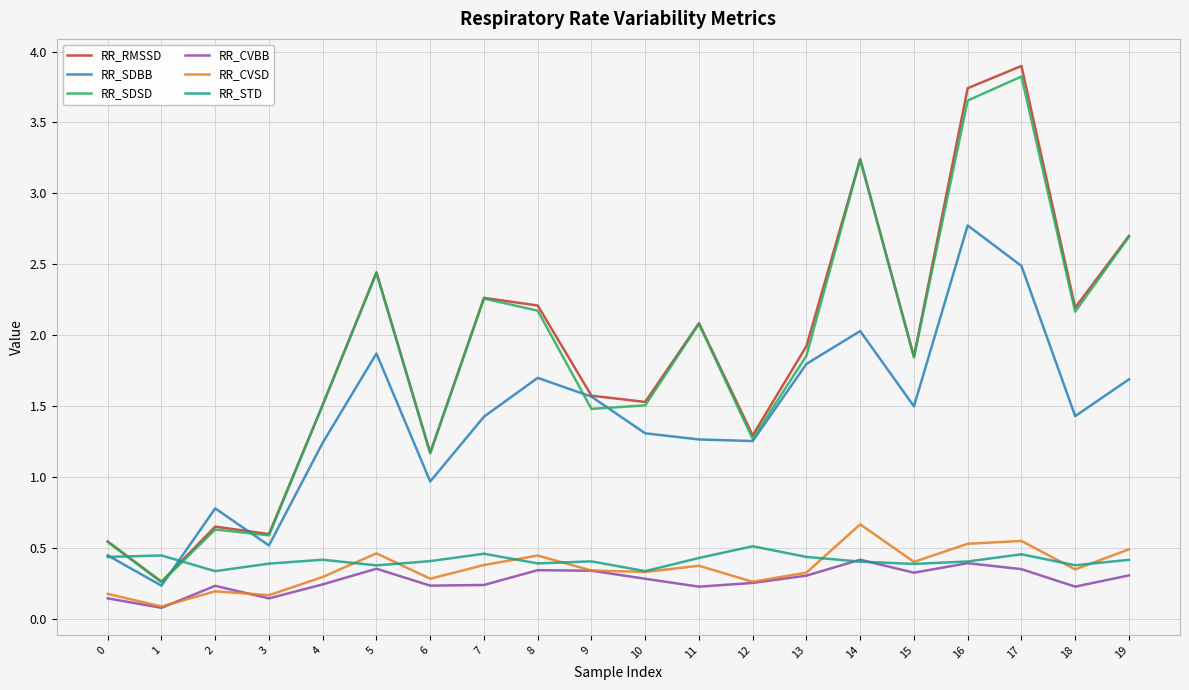

Rank the series by their maximum value, from highest to lowest.

RR_RMSSD, RR_SDSD, RR_SDBB, RR_CVSD, RR_STD, RR_CVBB